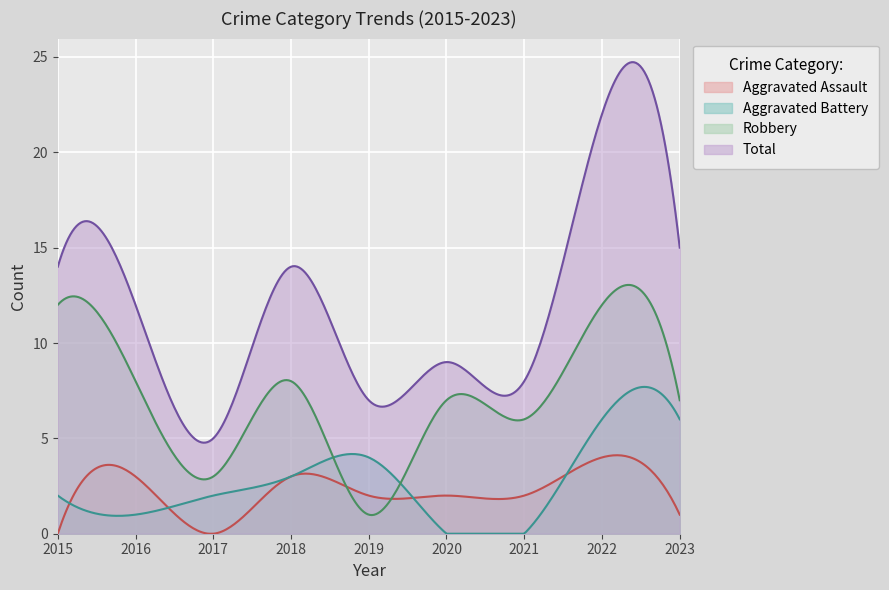

How many values in Aggravated Battery are above zero?

7